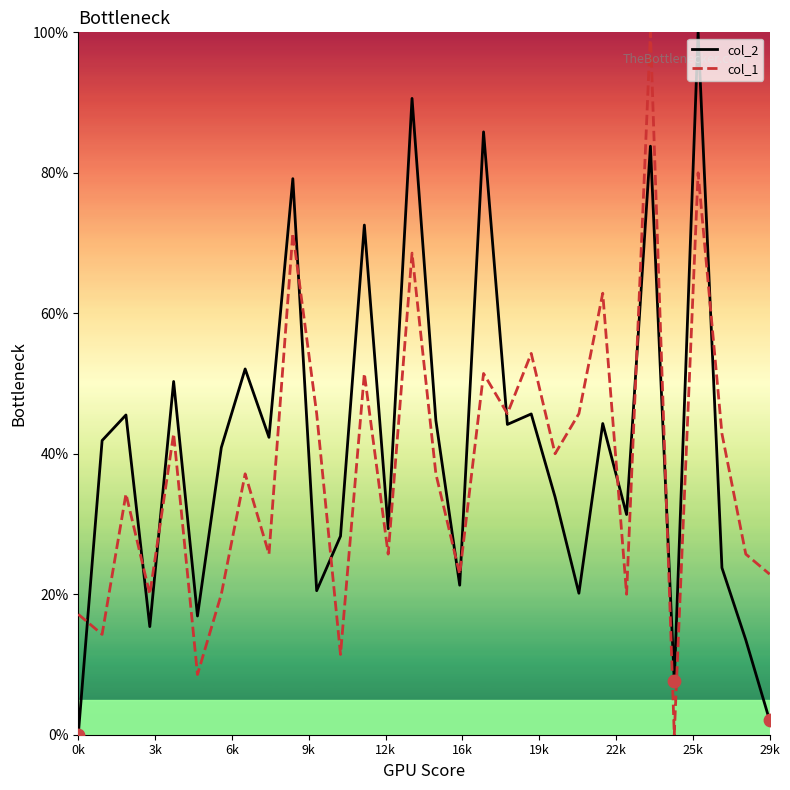

What is the highest value of the col_1 series?

100.0